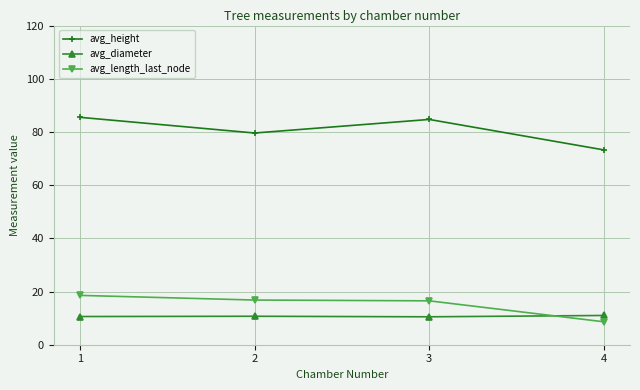

What is the value of the avg_diameter point at the 2nd from the left?

10.7